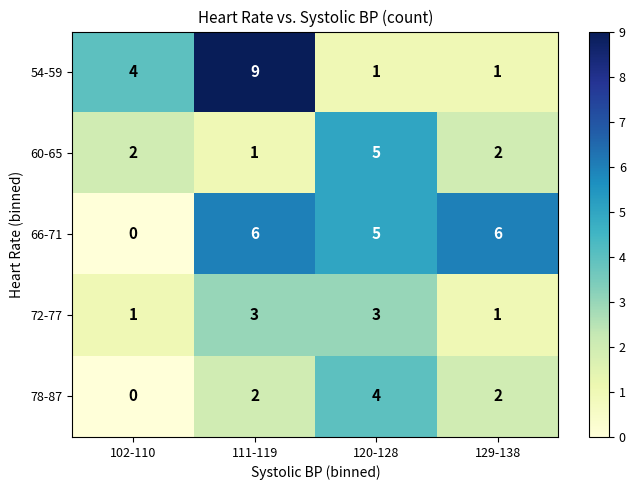

Count the number of categories in the chart.

4